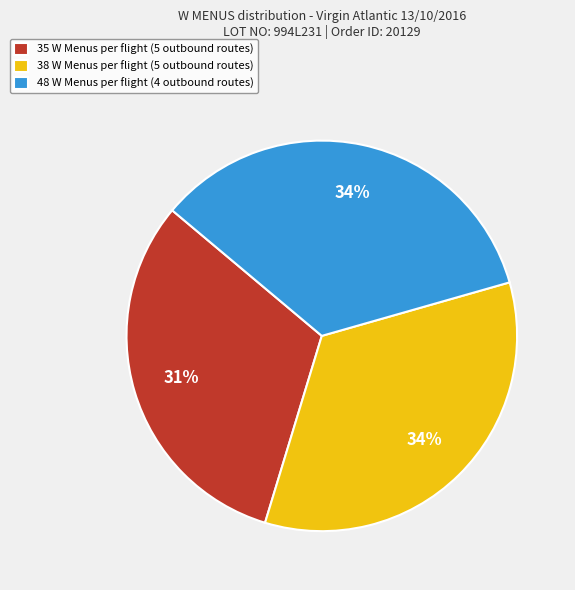

Is there any slice that represents more than half of the pie?

No